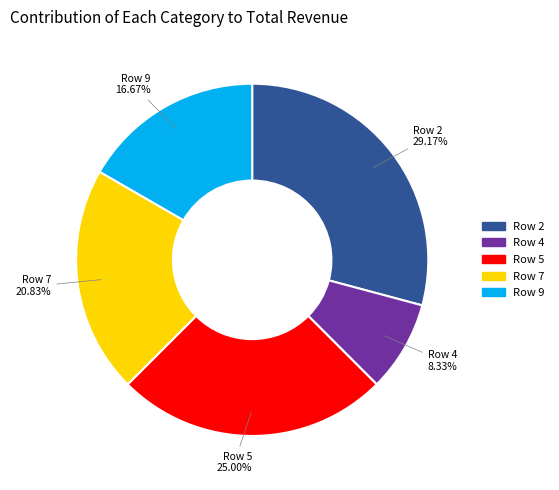

Does any single category account for the majority?

No